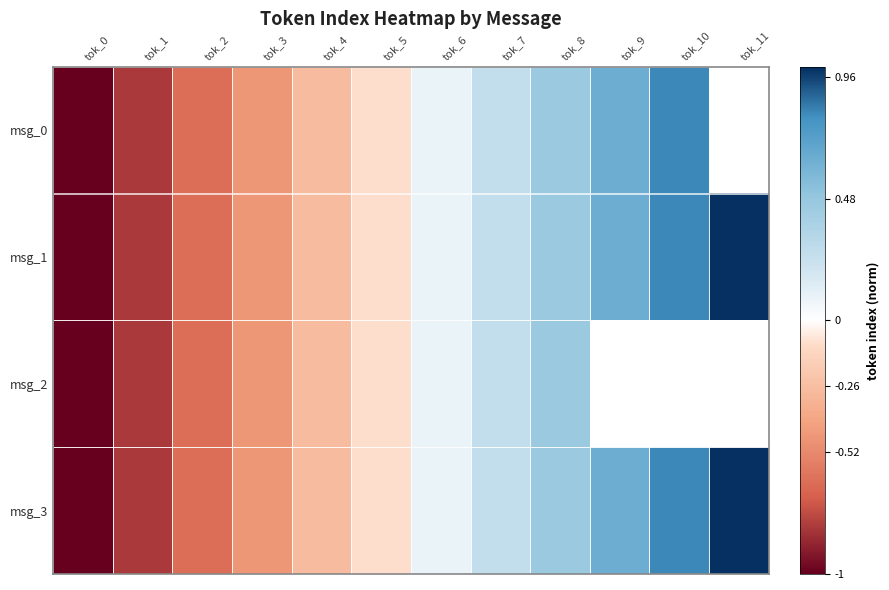

What is the difference between the maximum and minimum values in the msg_3 series?

2.0